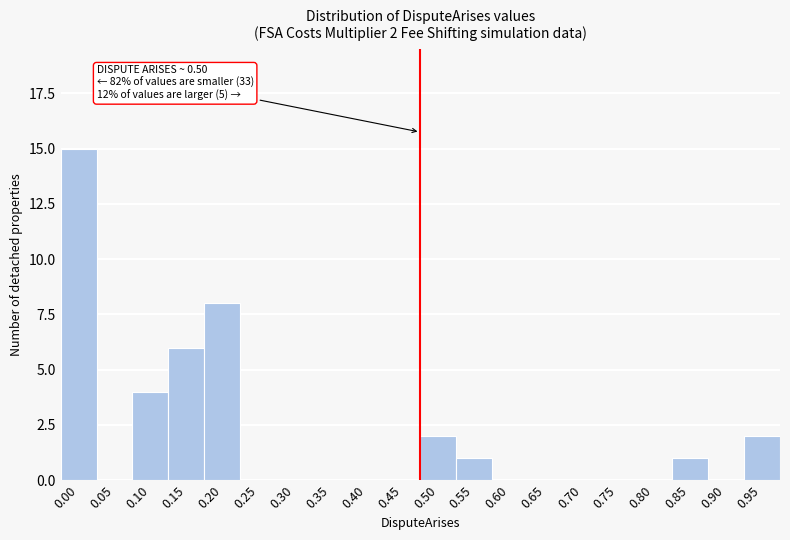

Reading left to right, list all the values displayed in this chart.

0.00=15	0.05=0	0.10=4	0.15=6	0.20=8	0.25=0	0.30=0	0.35=0	0.40=0	0.45=0	0.50=2	0.55=1	0.60=0	0.65=0	0.70=0	0.75=0	0.80=0	0.85=1	0.90=0	0.95=2